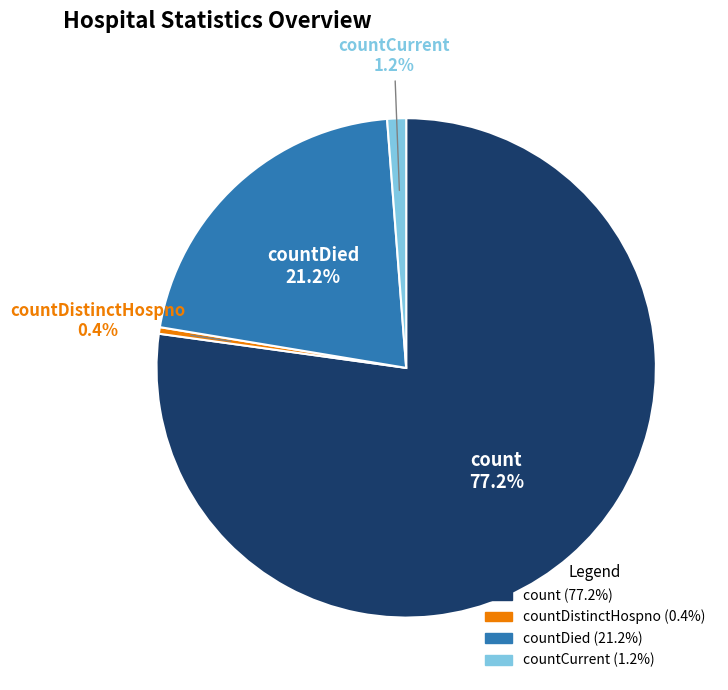

Does any single category account for the majority?

Yes